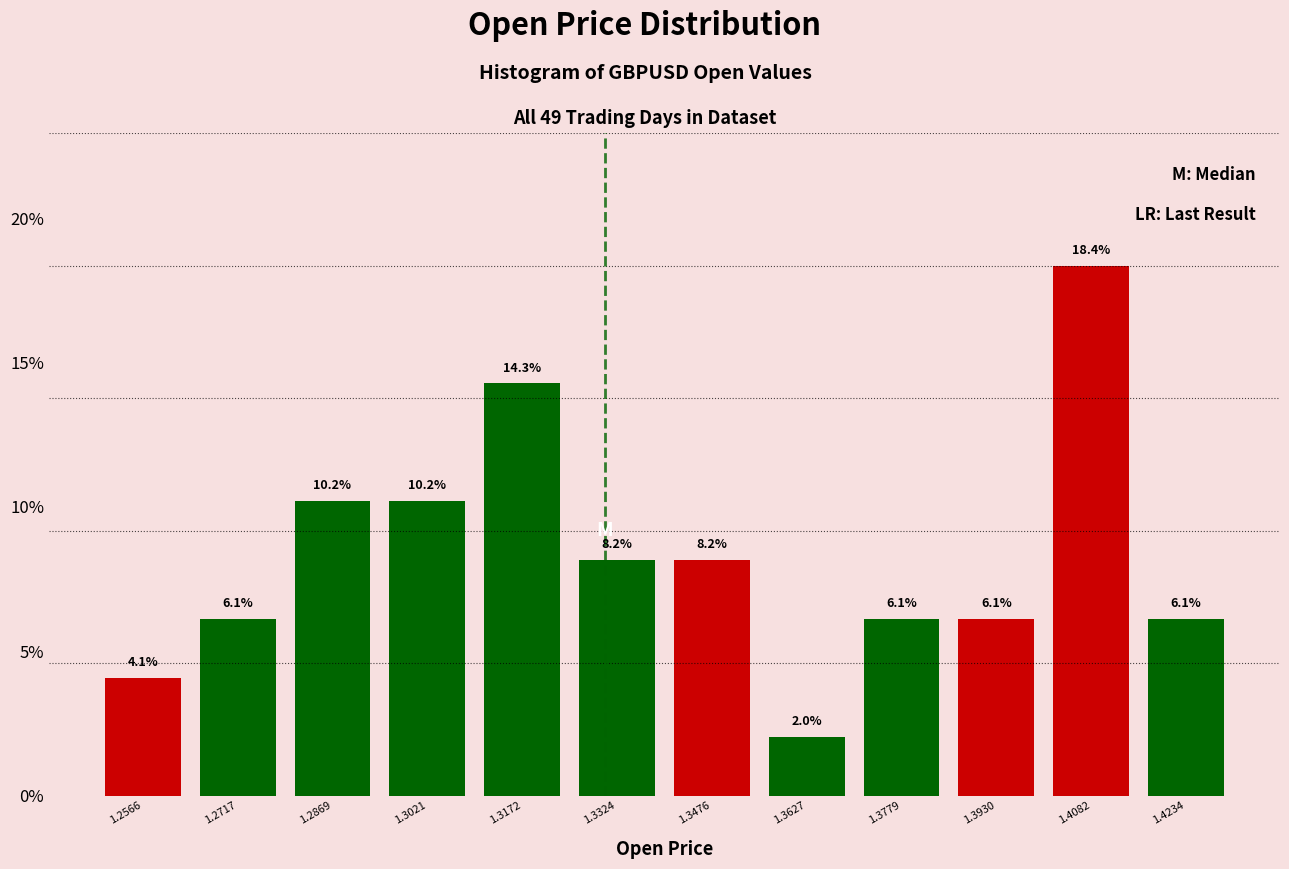

How tall is the bar that spans 1.340 to 1.356 on the x-axis? The bar edges are not printed on the chart, so give them approximately, as read against the axis.

8.2